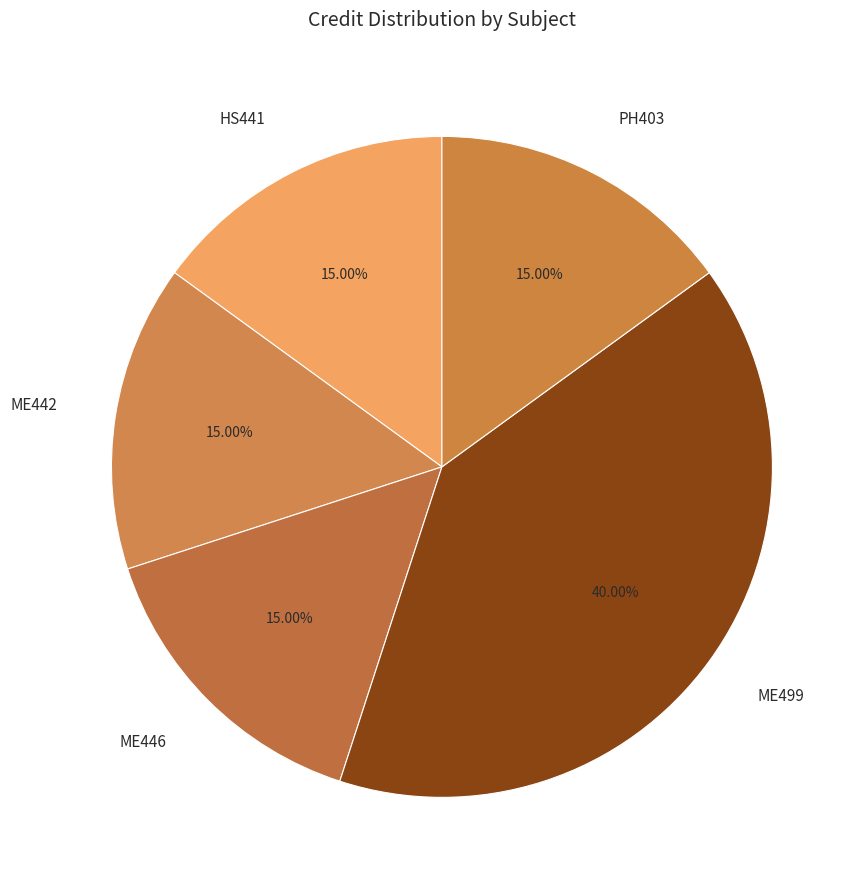

How many segments does this pie chart have?

5